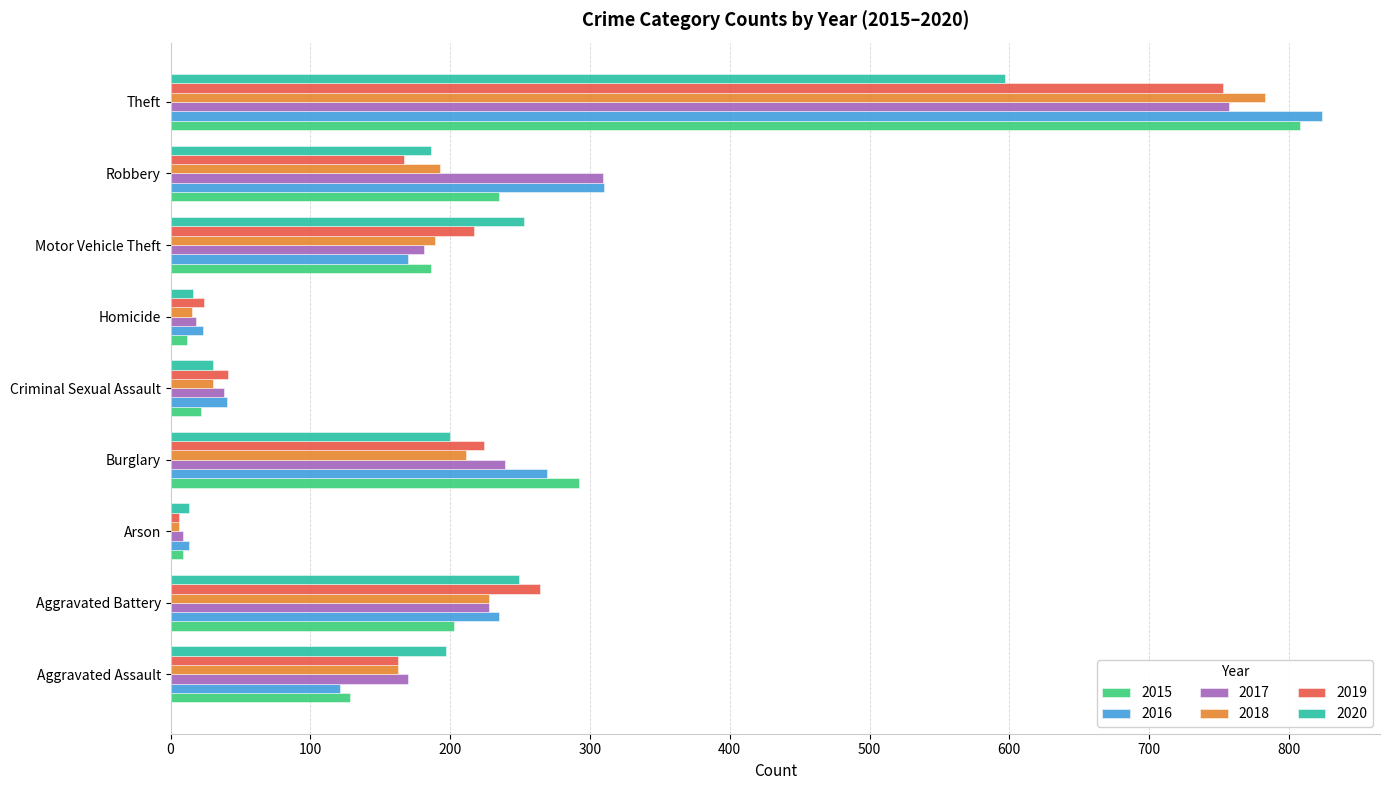

Is the value of 2017 at Criminal Sexual Assault greater than the value of 2016 at Theft?

No